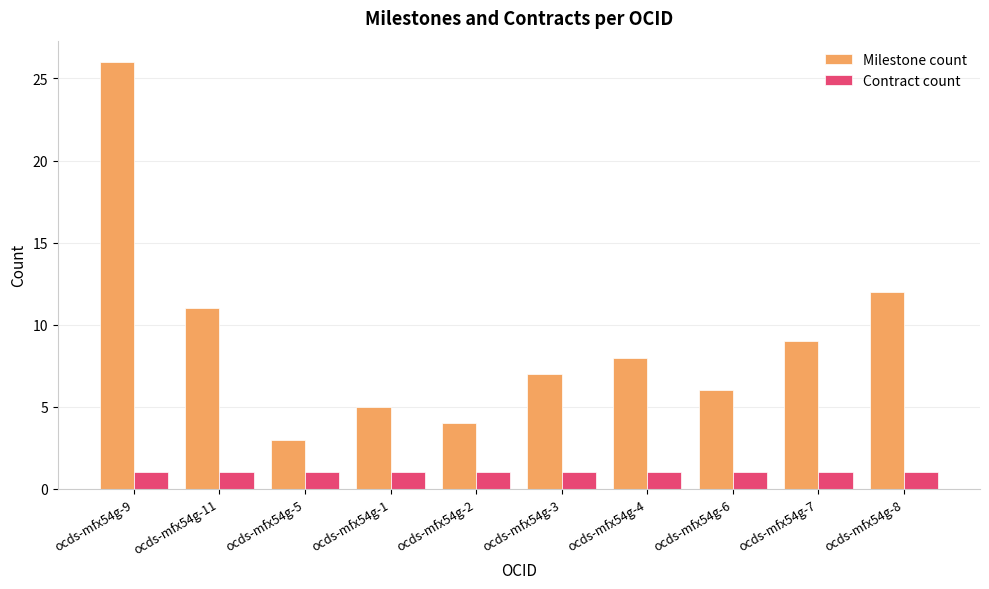

List the series in order of their peak value, highest first.

Milestone count, Contract count